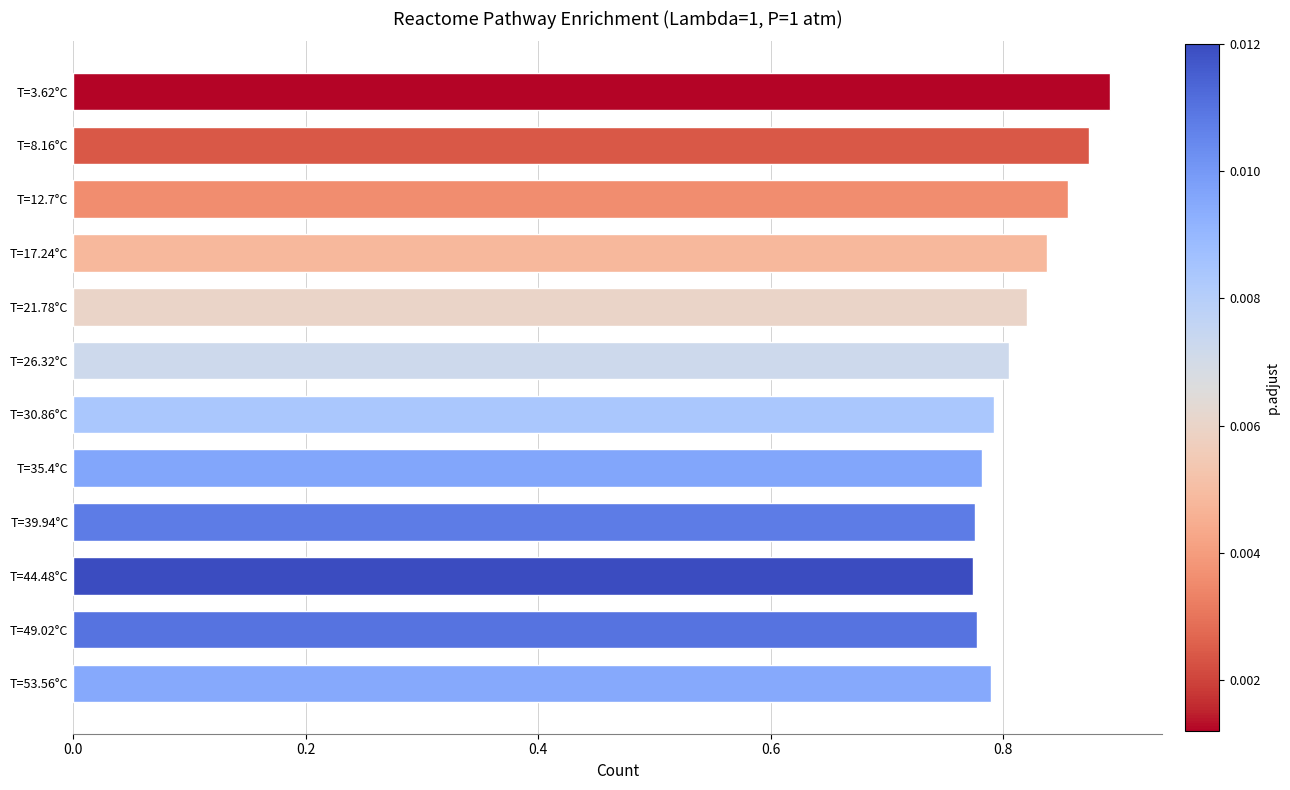

What is the sum of all values?

9.8